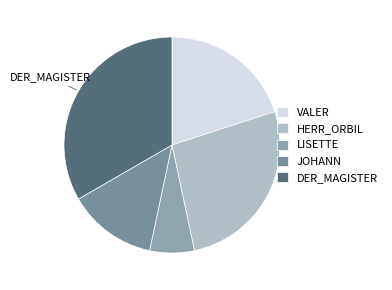

How many segments does this pie chart have?

5